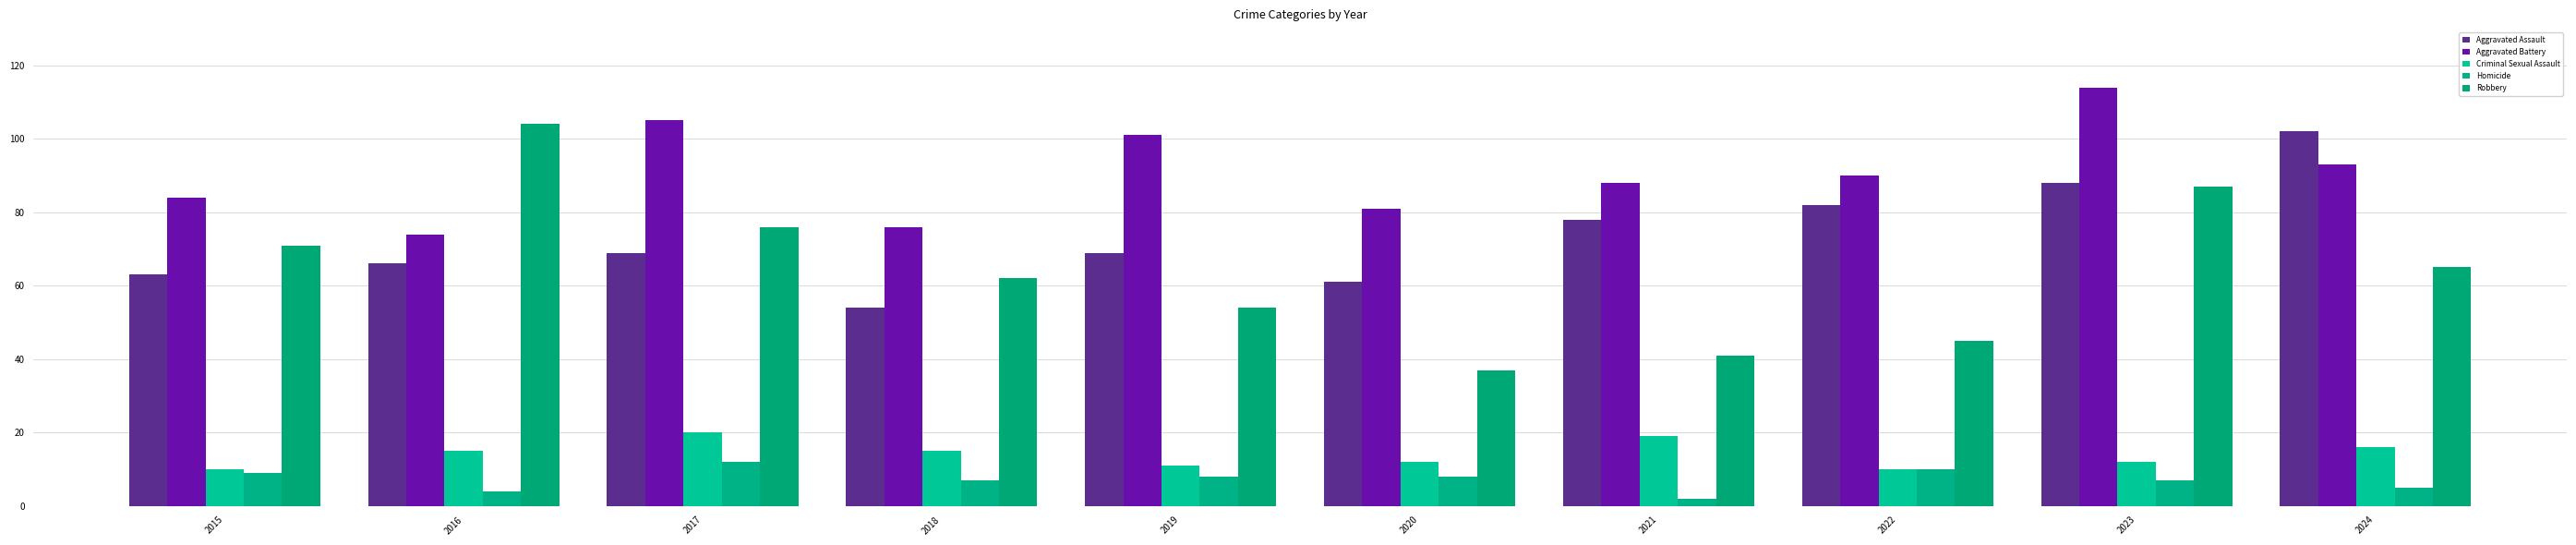

Which series has the widest spread of values?

Robbery